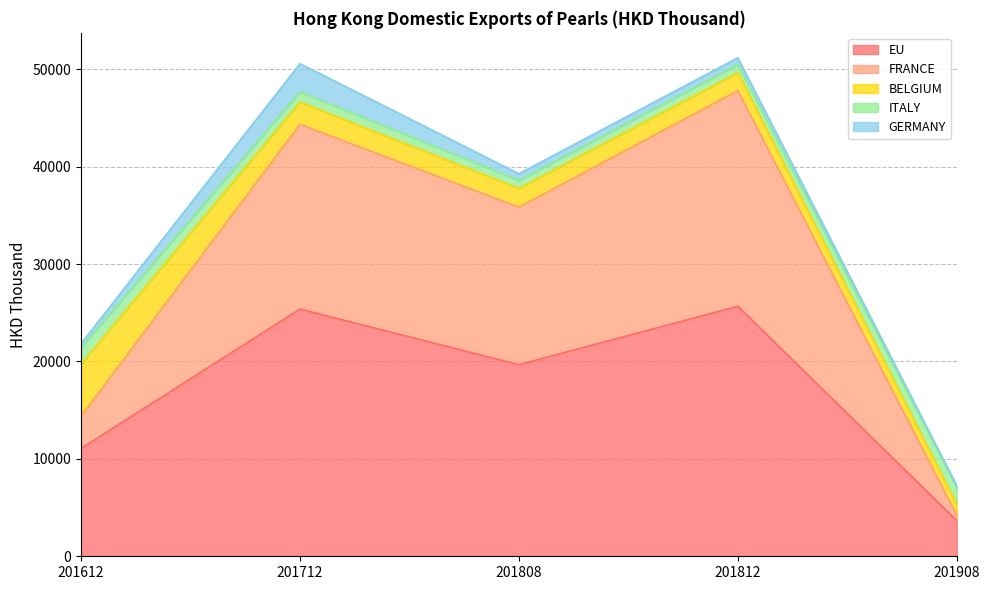

What is the difference between the maximum and minimum values in the EU series?

22014.9